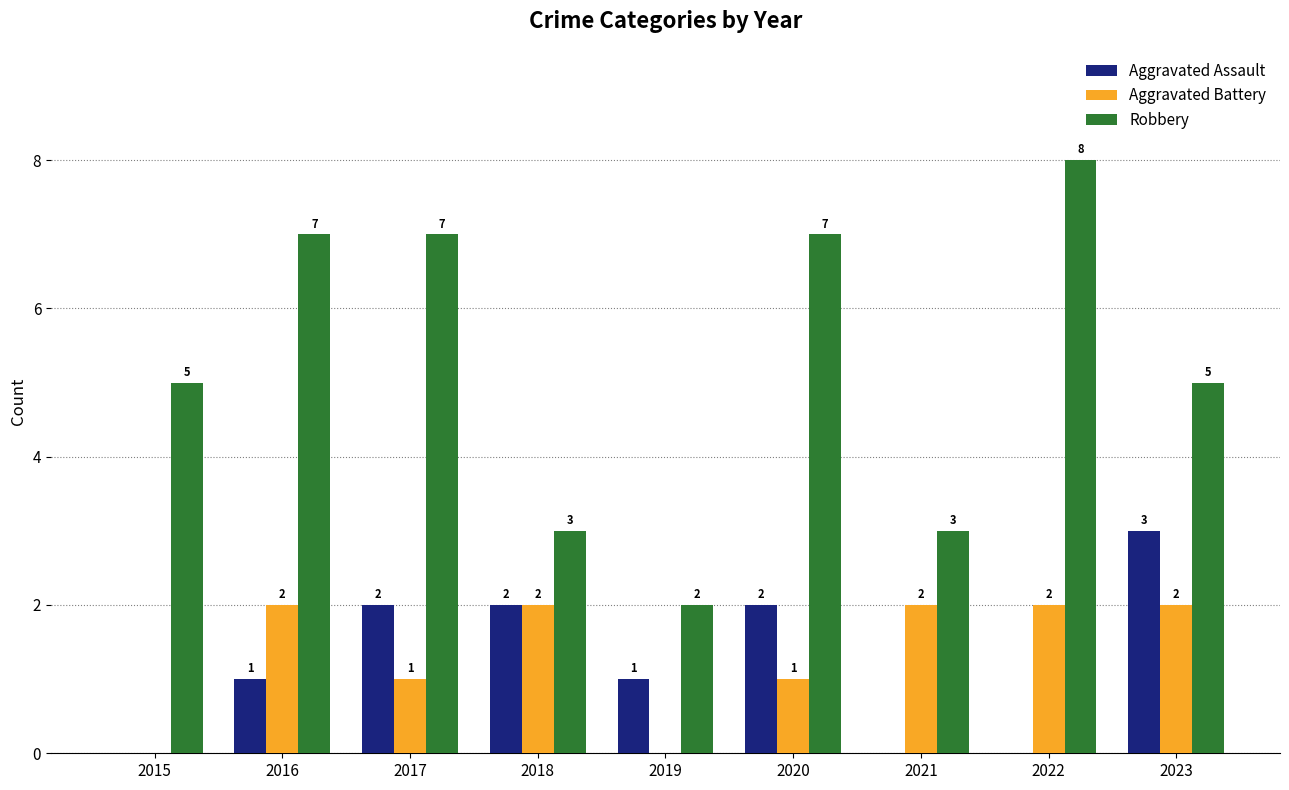

Count the Aggravated Assault values in the range 0 to 2.

8